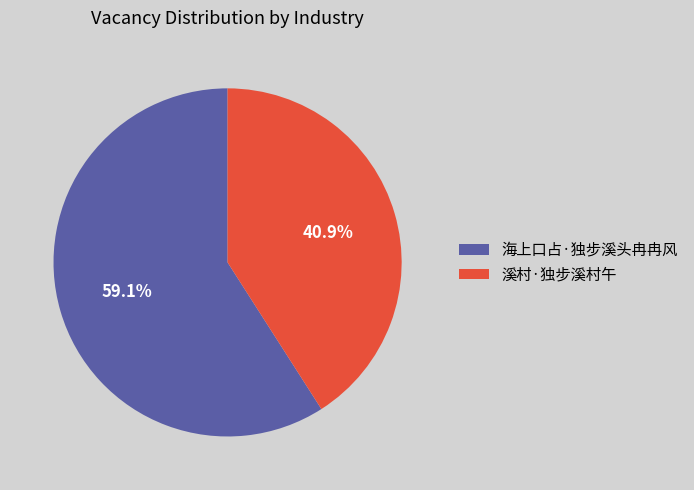

Does 溪村·独步溪村午 account for over 50% of the chart?

No